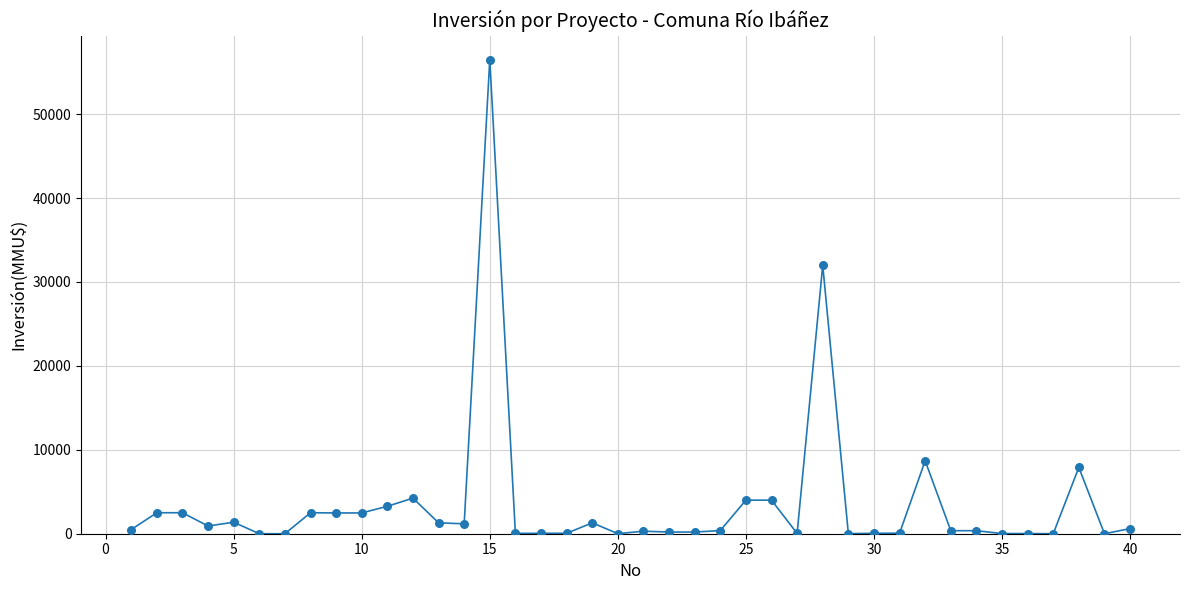

What Y value in the scatter plot is closest to 28256?

32000